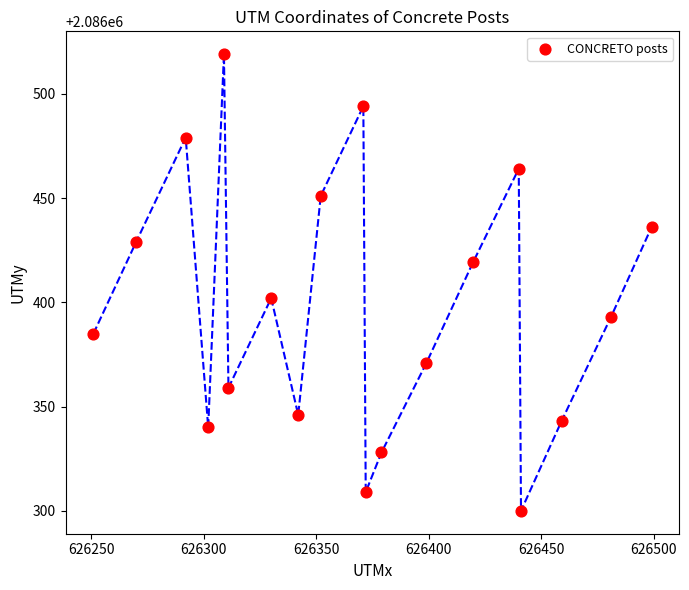

What Y value in the scatter plot is closest to 2086409?

2086402.0